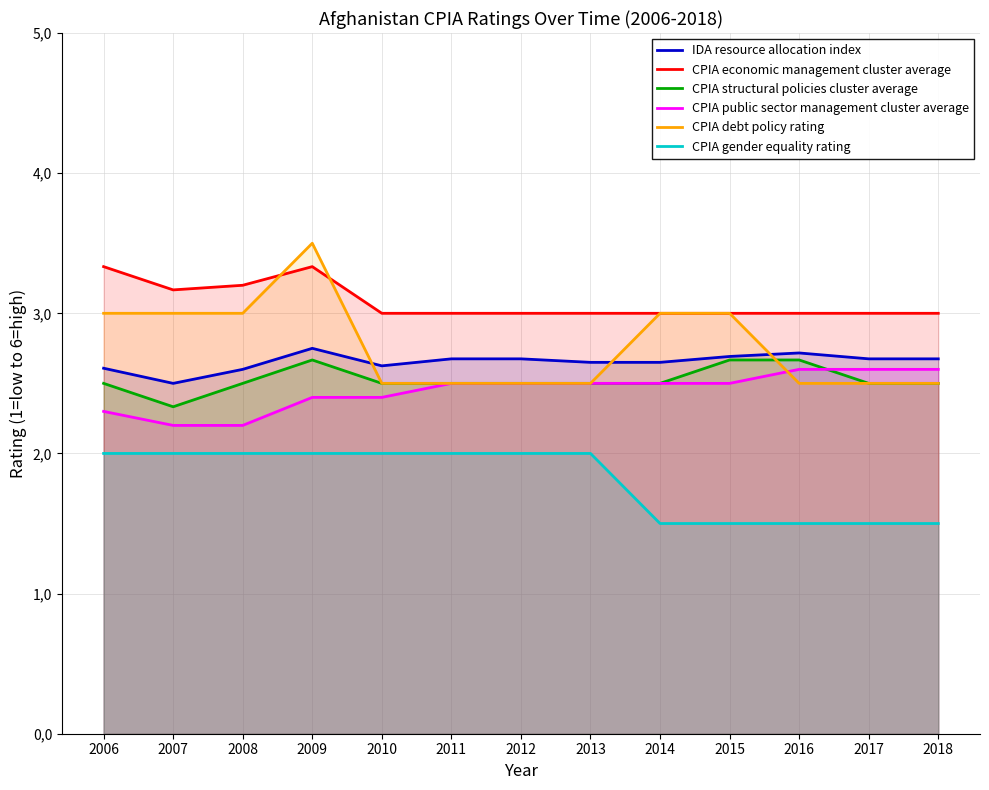

What is the value of the CPIA economic management cluster average point at the 4th from the left?

3.3